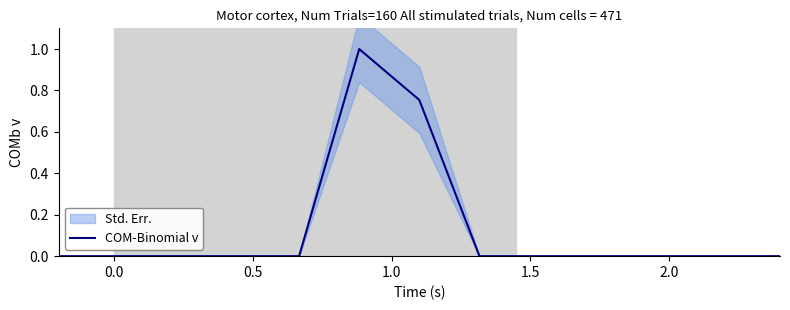

True or false: the data has more than 1 interior local peaks.

False